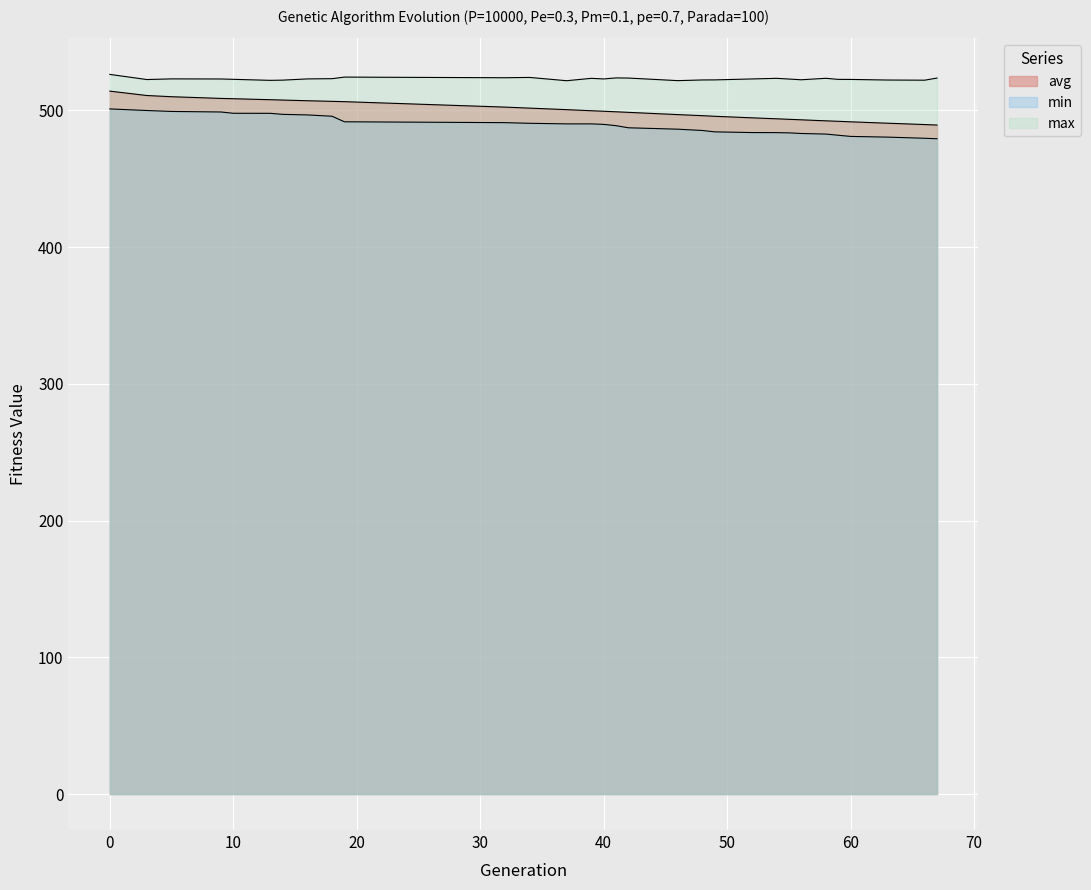

What is the difference between the min values at 66 and 14?

17.5